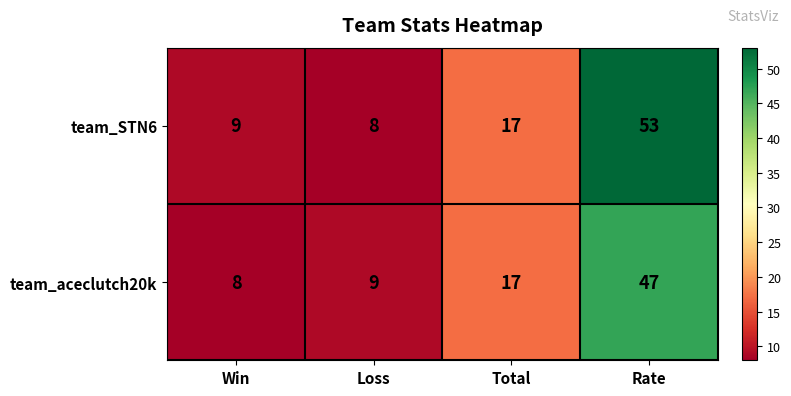

Reading right to left, what are all the values shown in this chart?

team_STN6: 53	17	8	9
team_aceclutch20k: 47	17	9	8